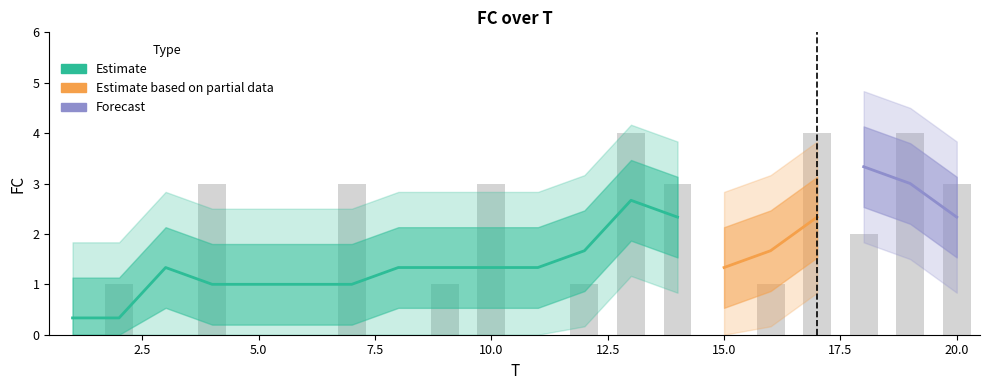

Between 6 and 1, which is larger?

6